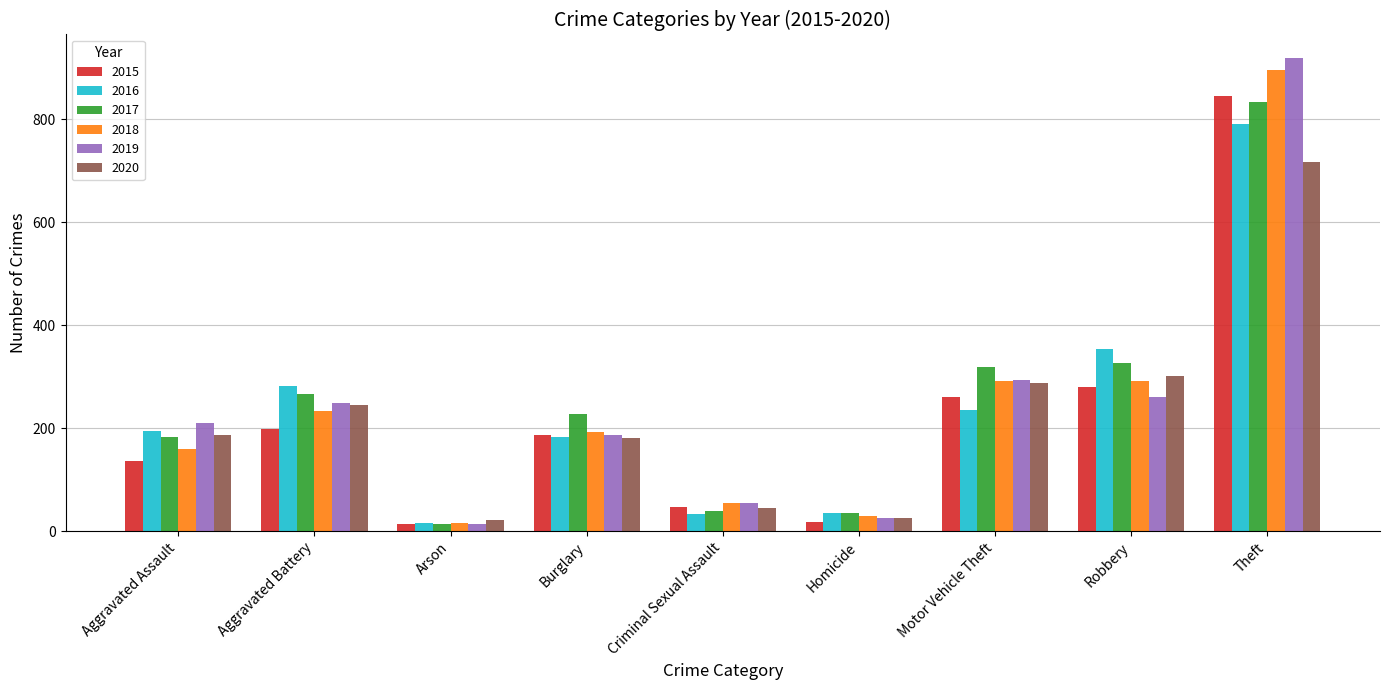

What is the sum of all 2020 values?

2011